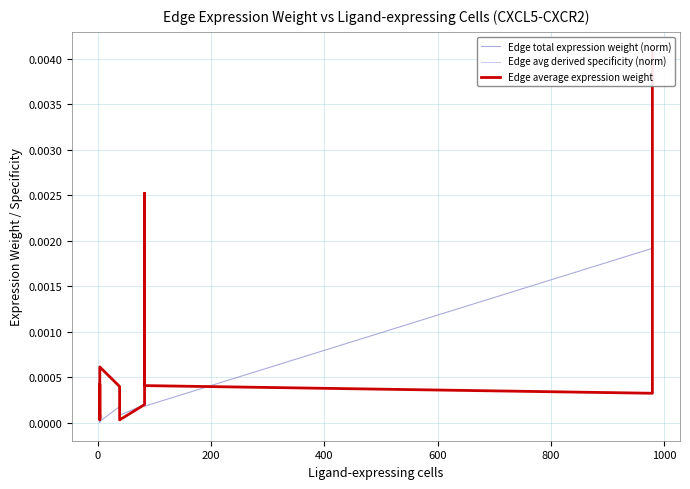

Which series ends up on top after the final intersection of Edge total expression weight (norm) and Edge avg derived specificity (norm)?

Edge total expression weight (norm)